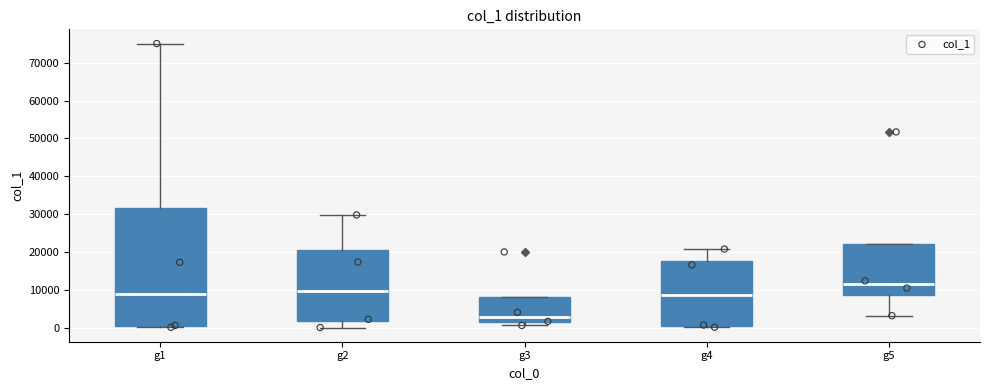

Which box is the tallest, from its lower edge to its upper edge?

g1